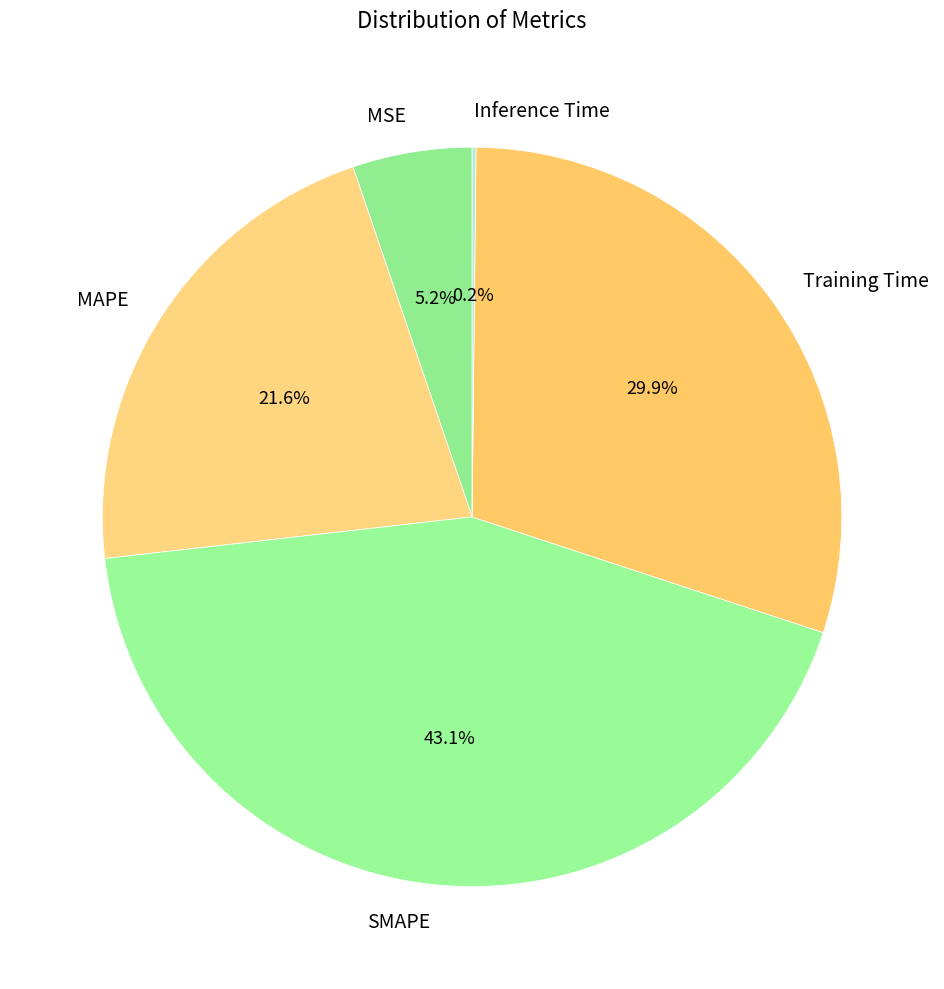

Does SMAPE account for over 50% of the chart?

No